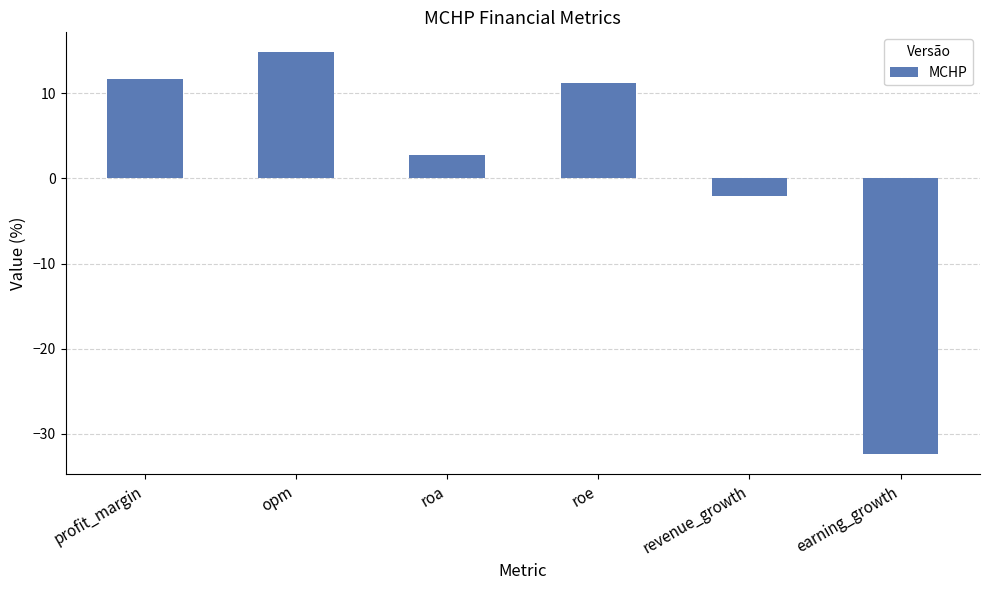

Which category has the highest value across all series?

opm